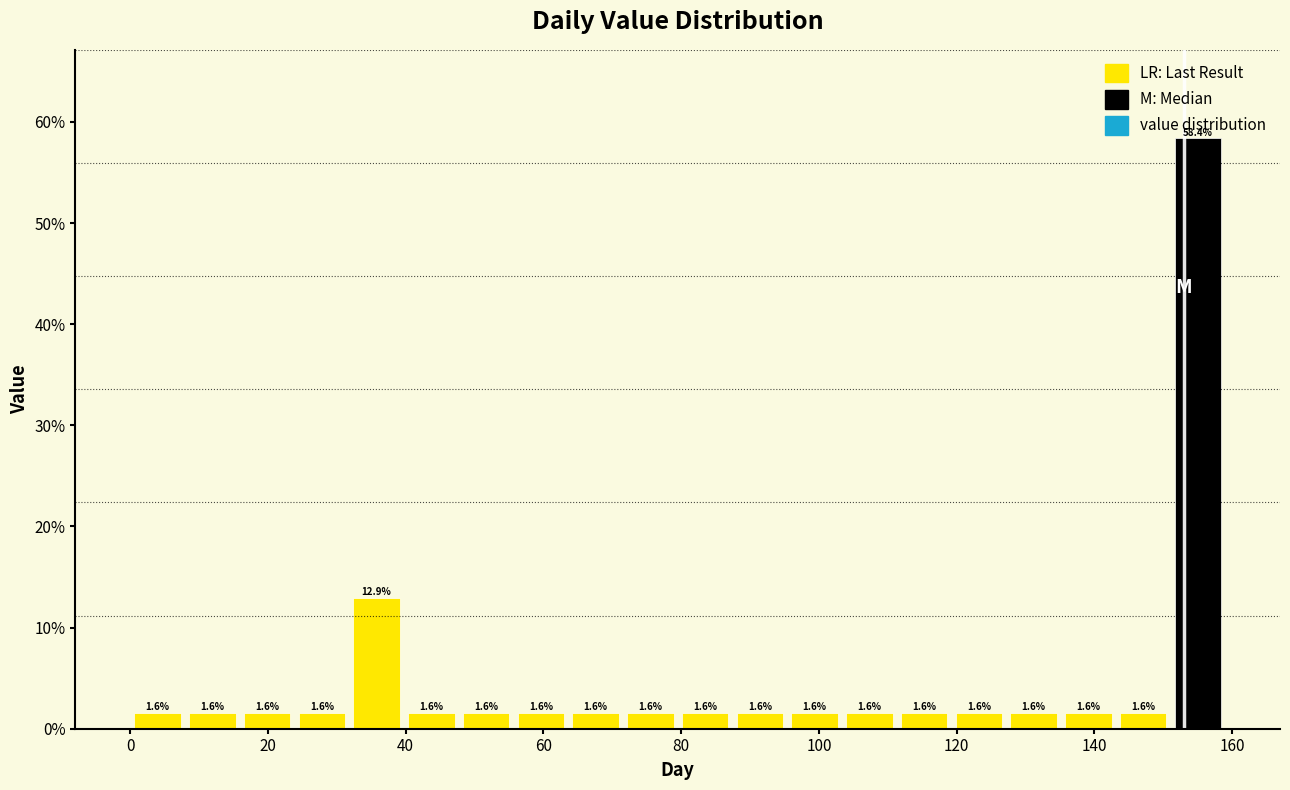

Around what value on the x-axis is the tallest bar? Give the approximate position of its centre, as read against the axis.

156